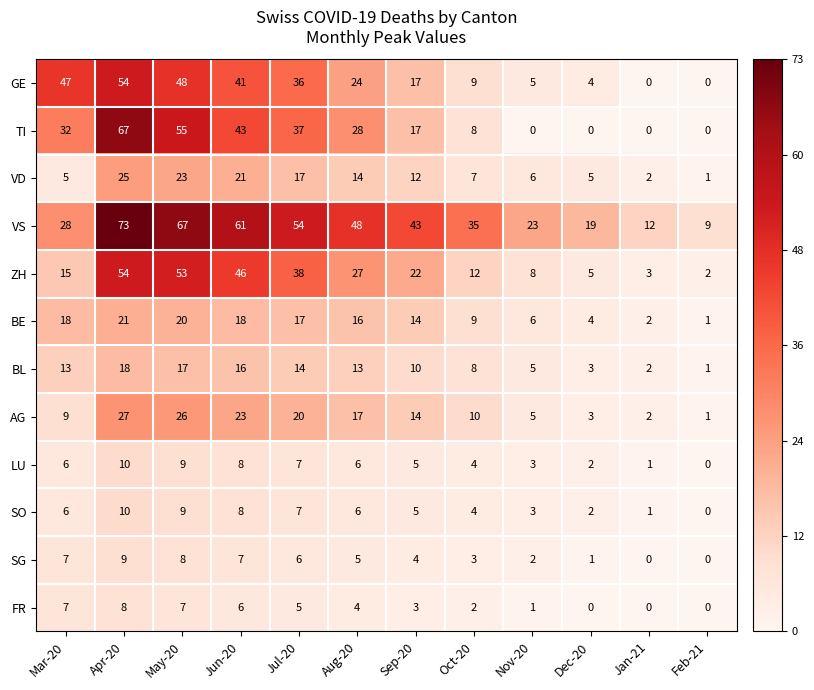

What is the average value of the FR series?

4